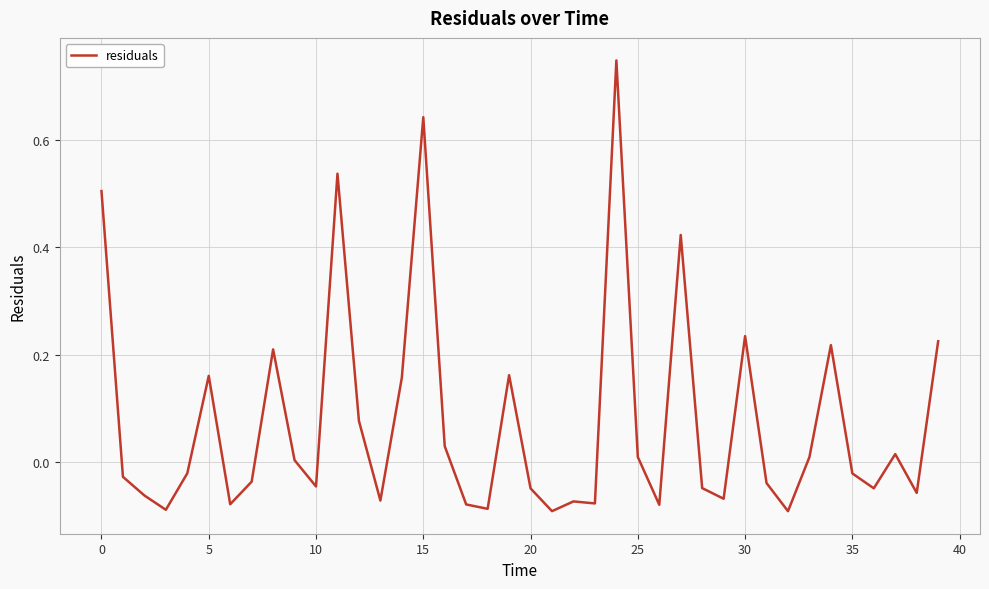

Which category has the highest value across all series?

24